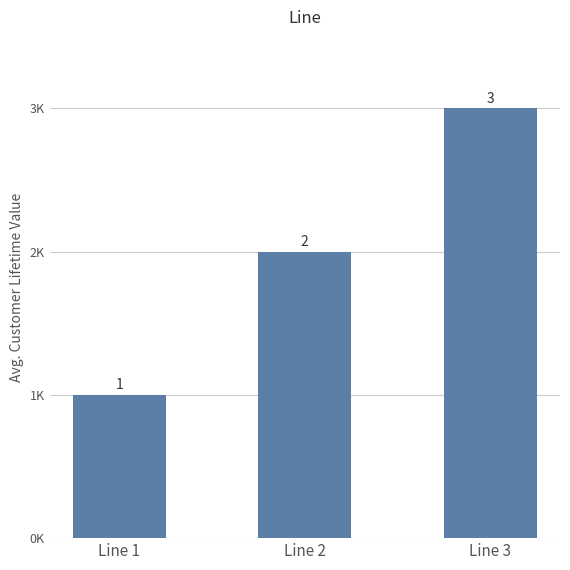

List the labels in order of value, largest first.

Line 3, Line 2, Line 1